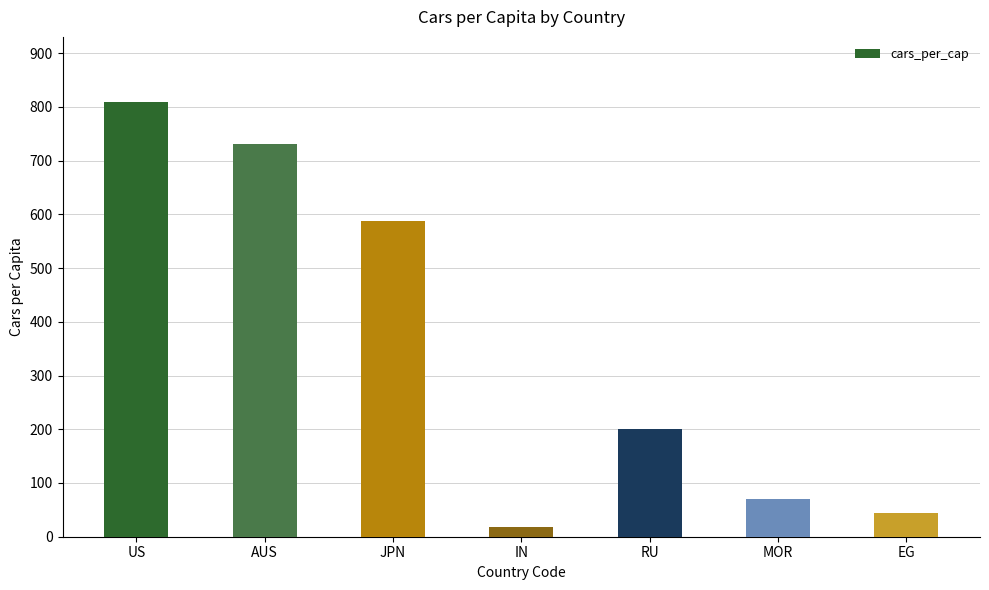

What is the smallest value displayed?

18